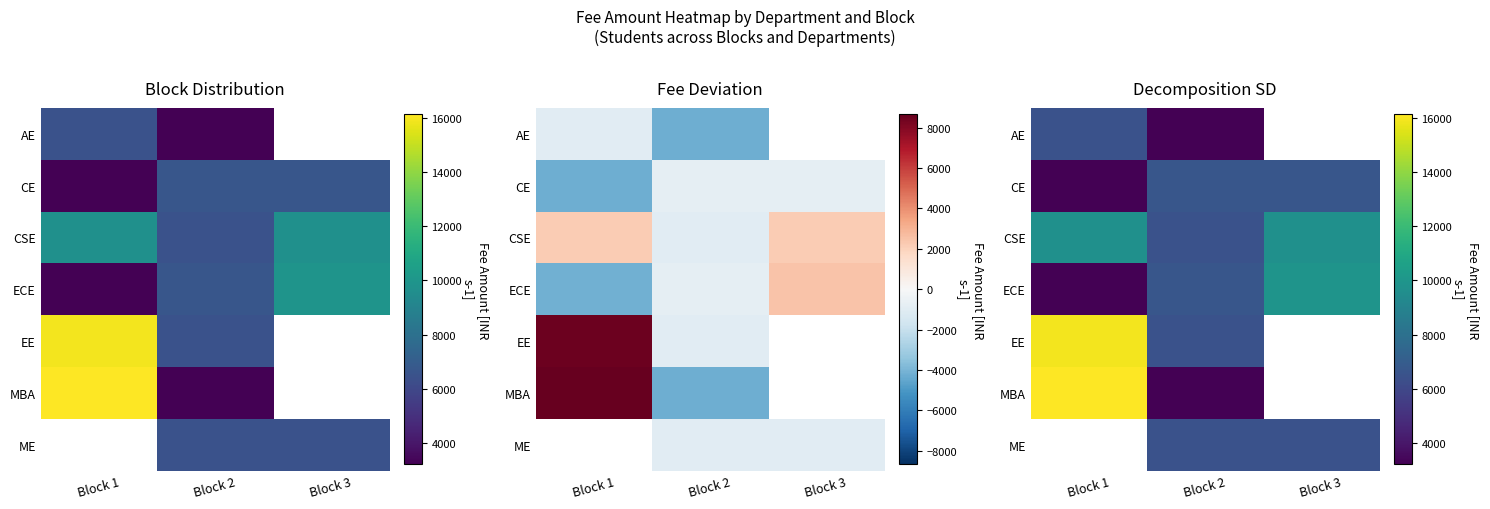

The CE series shows 4216.1 at Block 1. True or false?

False